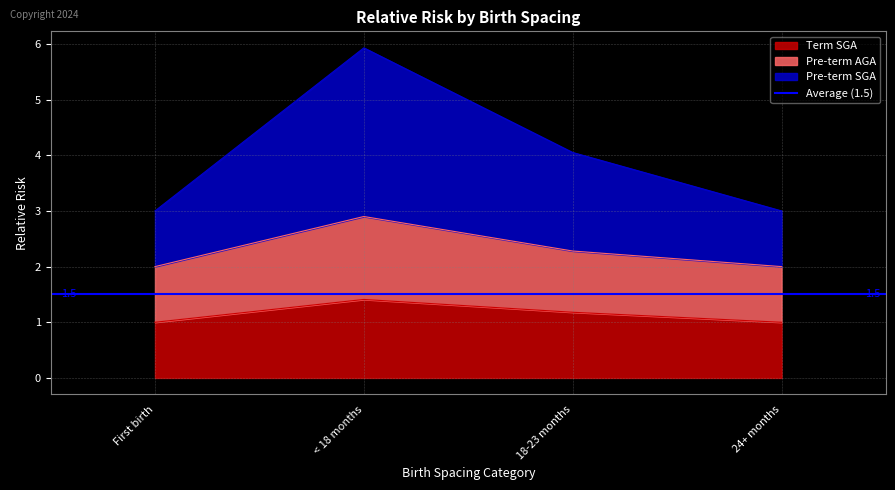

How many distinct data groups are displayed?

3